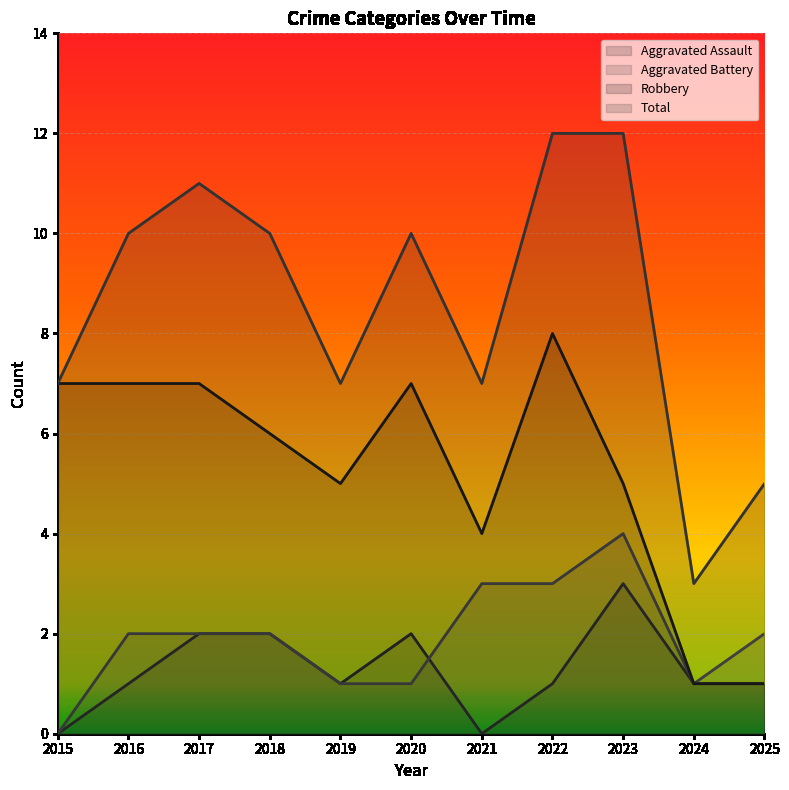

Where is Robbery nearest to the value 4?

2021